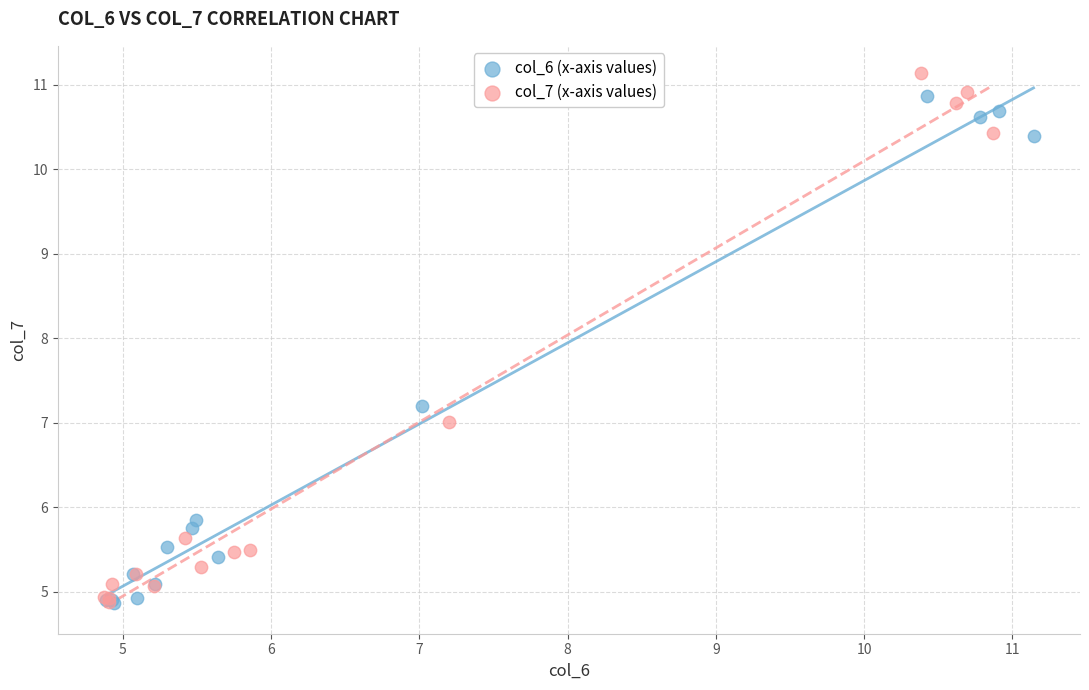

What are all the series names shown in the legend?

col_6 (x-axis values), col_7 (x-axis values)